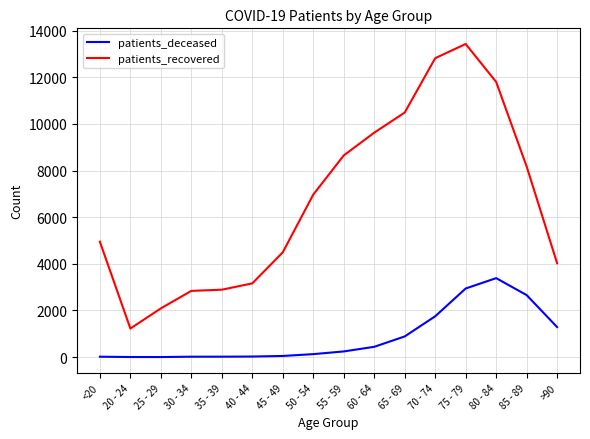

What is the total value across all series at 25 - 29?

2093